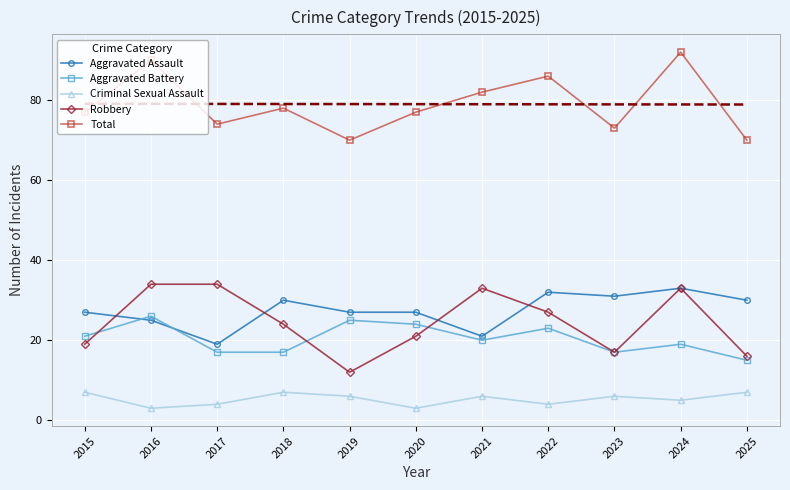

What is the difference between the maximum and second lowest values in the Criminal Sexual Assault series?

4